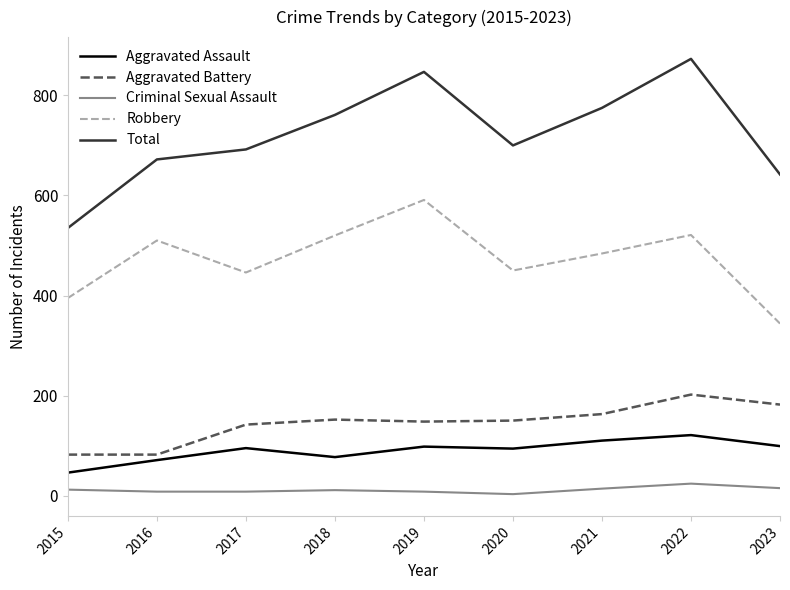

True or false: Aggravated Battery and Aggravated Assault cross at least once.

False